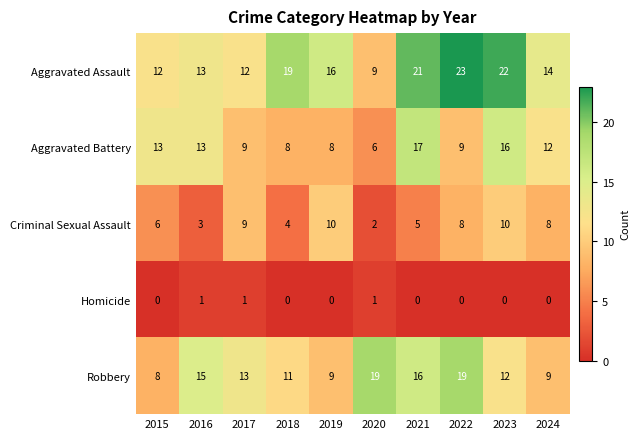

What is the approximate value of Aggravated Battery at 2017, to the nearest 5?

10